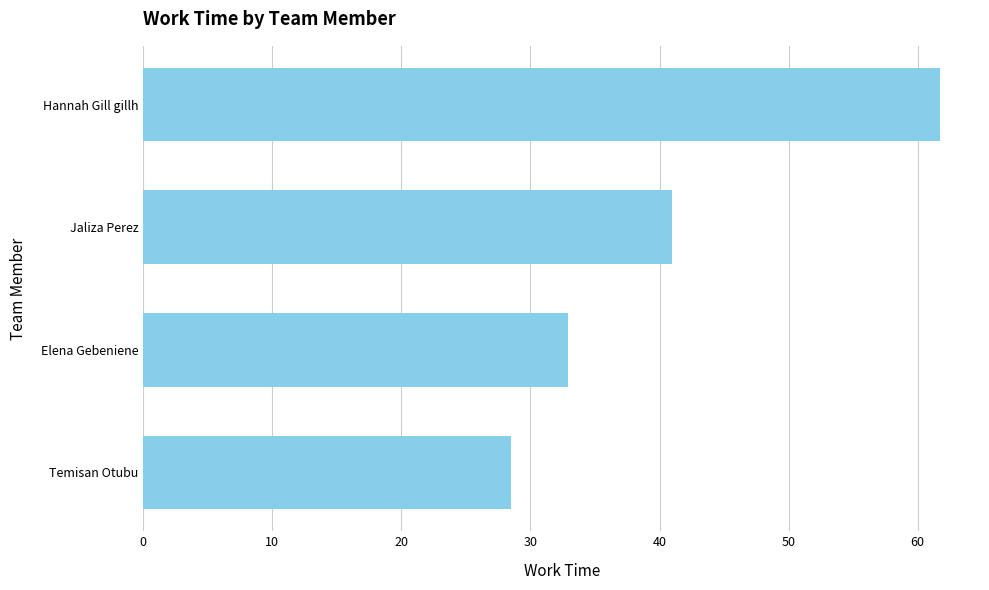

Reading bottom to top, extract all data points from this chart.

28.5	32.9	41.0	61.8